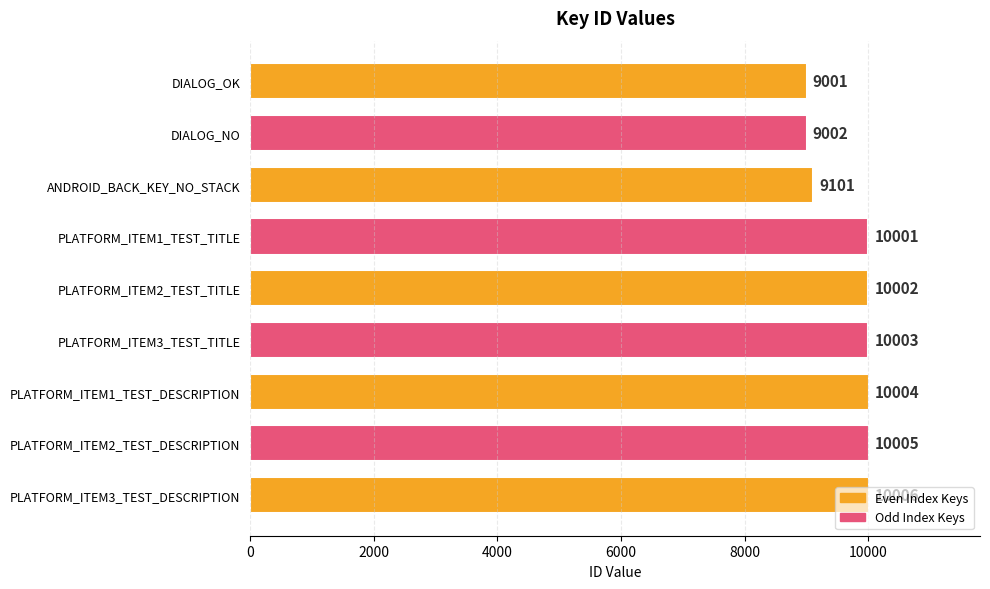

What is the difference between the maximum and minimum values?

1005